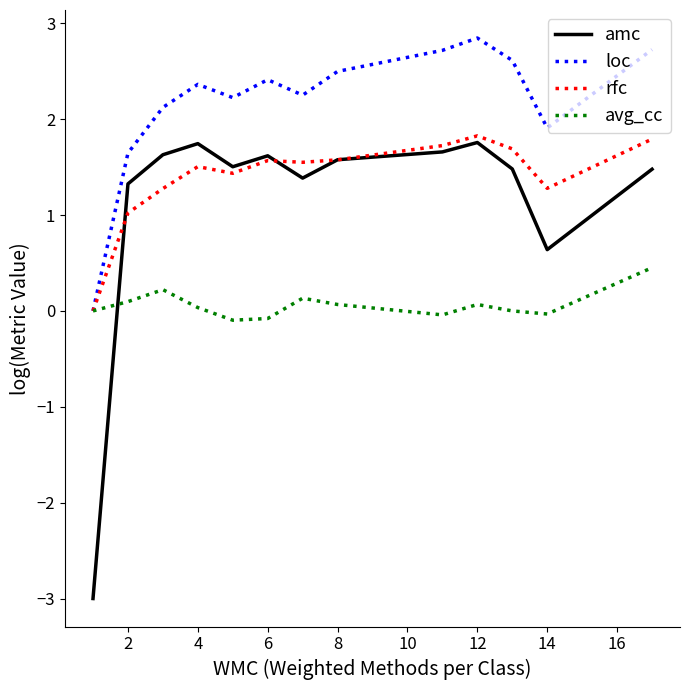

True or false: amc and rfc intersect in this chart.

True